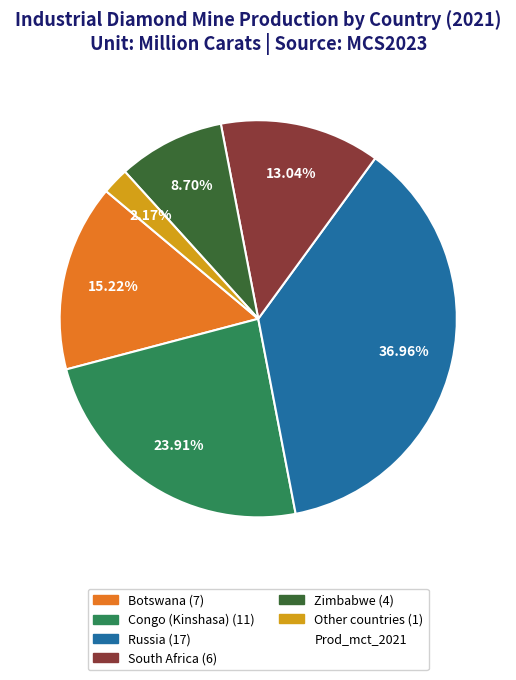

Does any single category account for the majority?

No